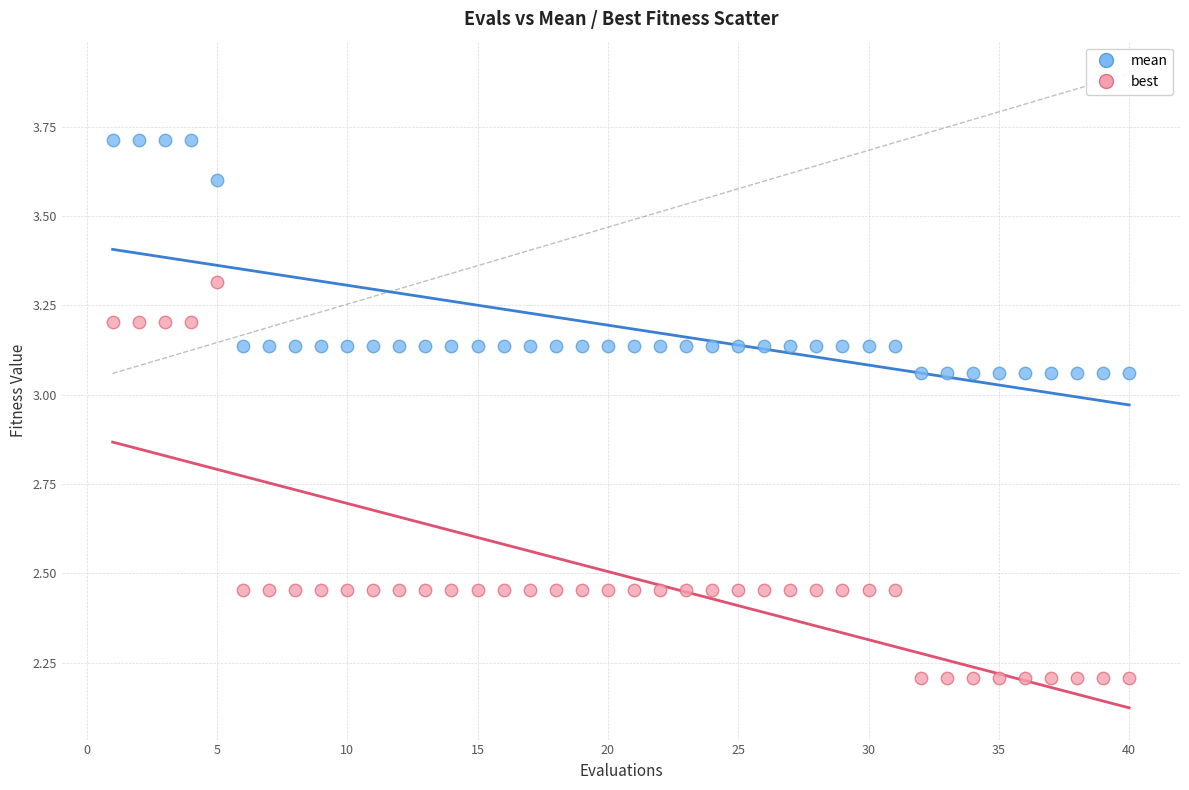

Which series has the largest Y range (max minus min)?

best